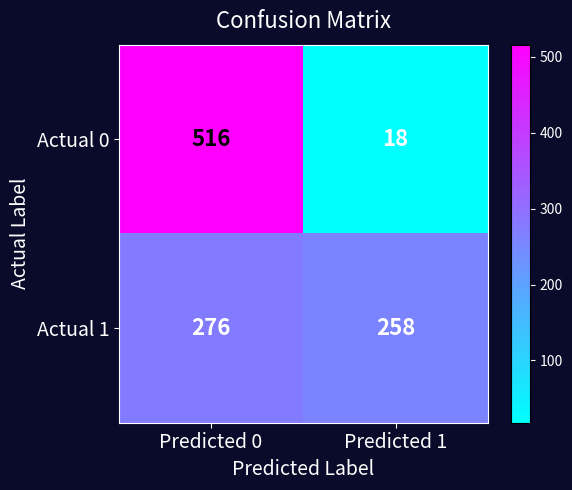

At which category is the sum across all series the highest?

Predicted 0